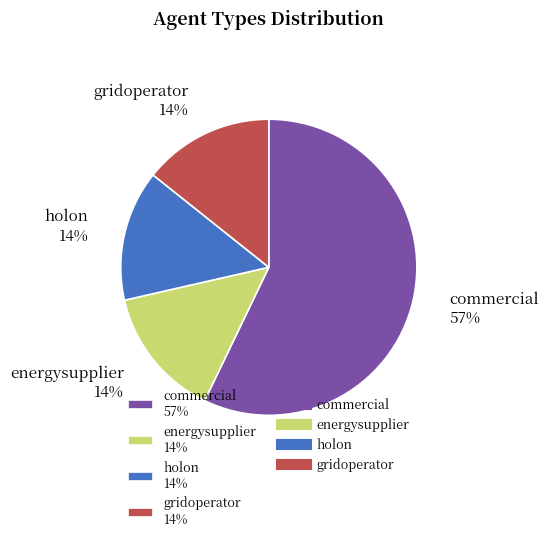

Does any single category account for the majority?

Yes